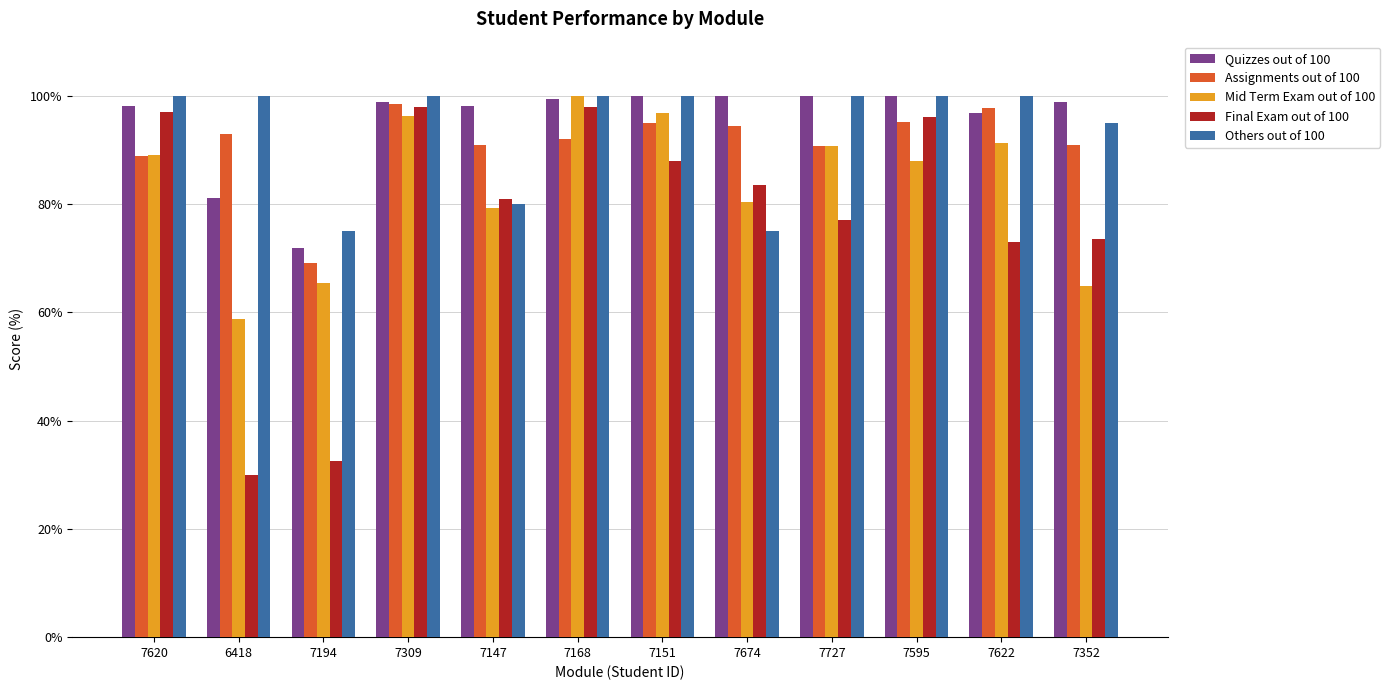

True or false: Final Exam out of 100 has a value of 42.4 at 6418.

False